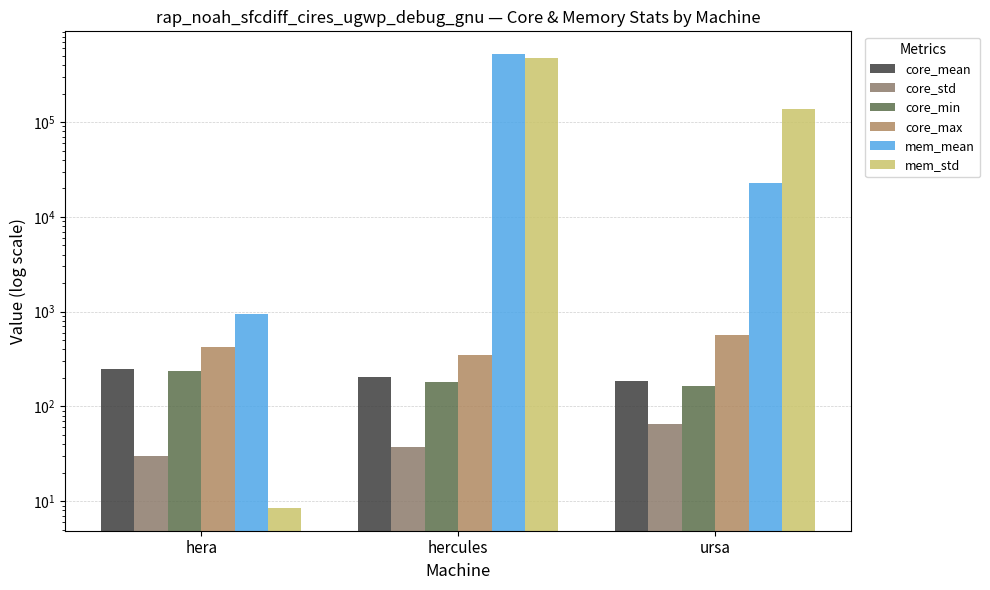

What is the approximate value of mem_mean at ursa?

22885.4